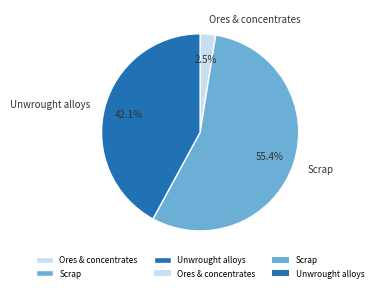

What is the total percentage of Ores & concentrates and Scrap?

57.9%